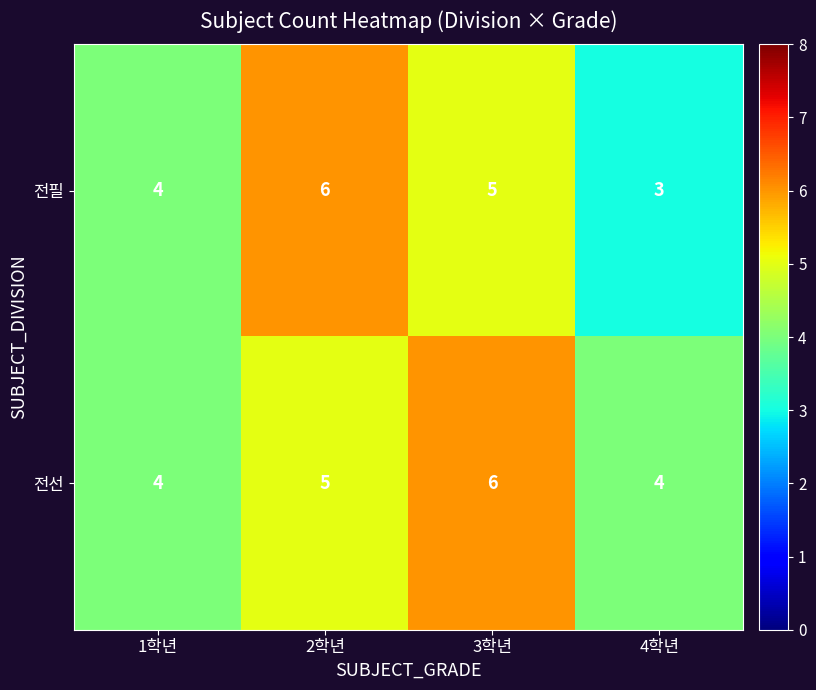

What is the difference between the highest and lowest values at 2학년?

1